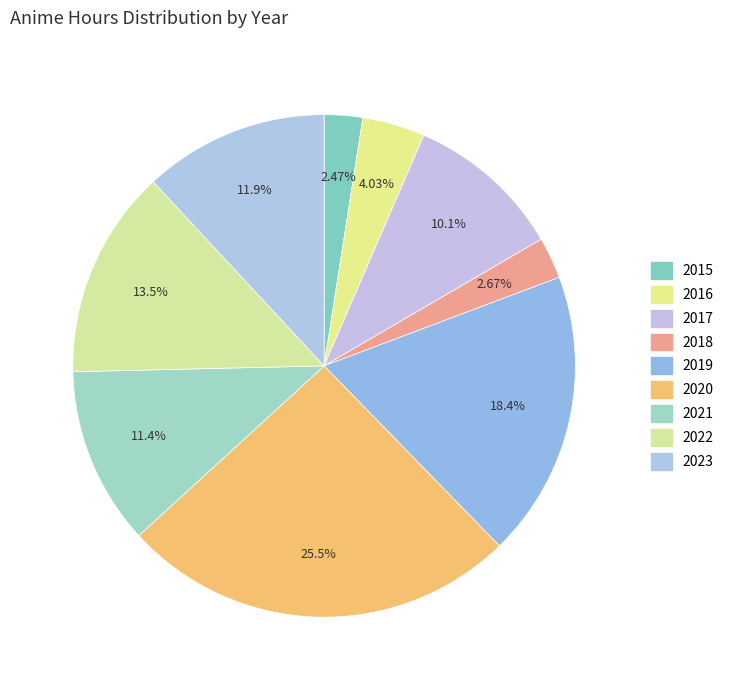

The 2019 slice represents 18% of the pie. True or false?

True